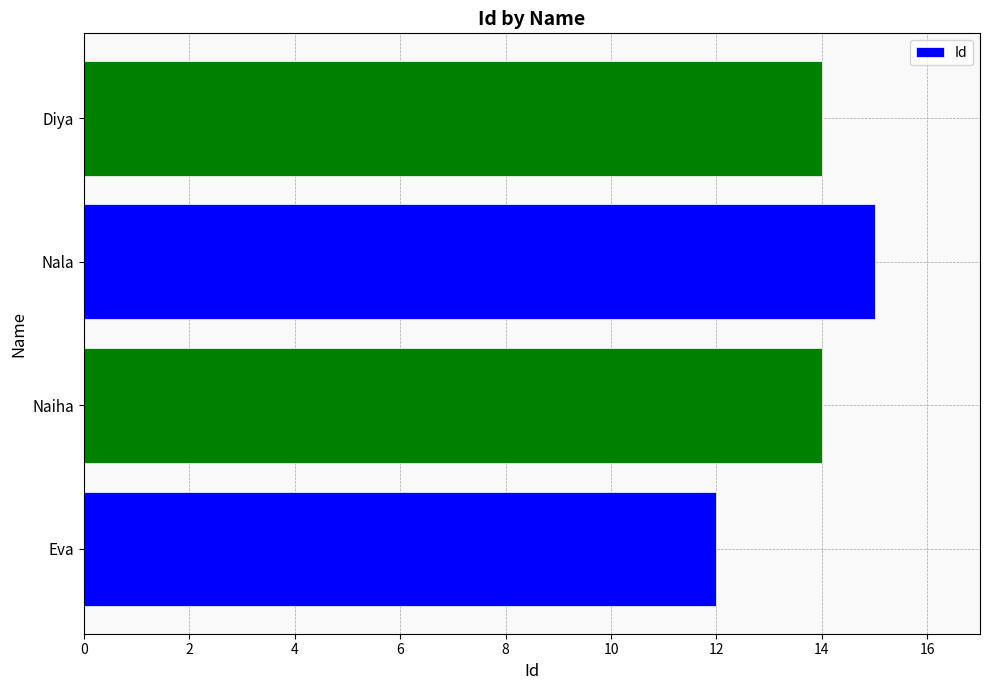

Reading bottom to top, list all the values displayed in this chart.

12	14	15	14